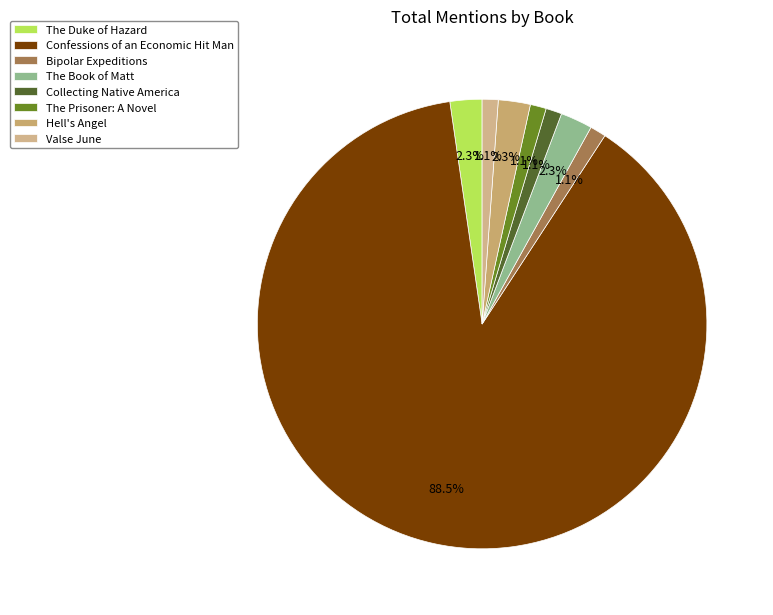

True or false: Hell's Angel accounts for 2% of the total.

True